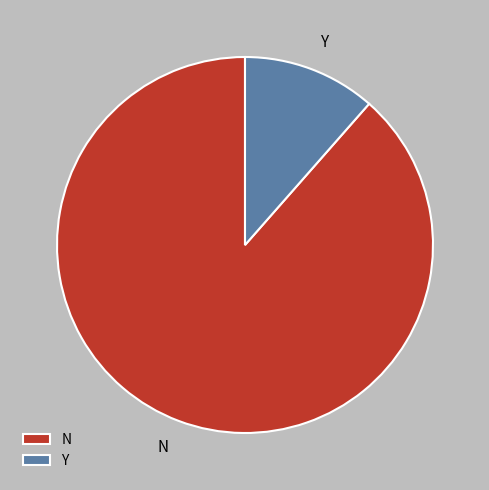

How many slices are in this pie chart?

2